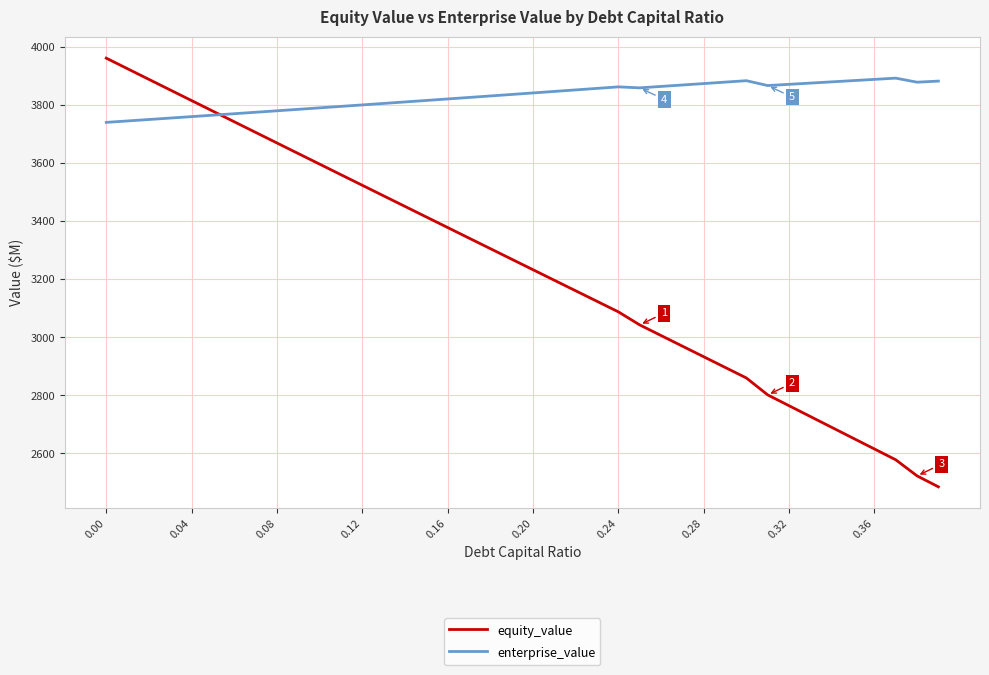

List the series in order of their overall mean, lowest first.

equity_value, enterprise_value